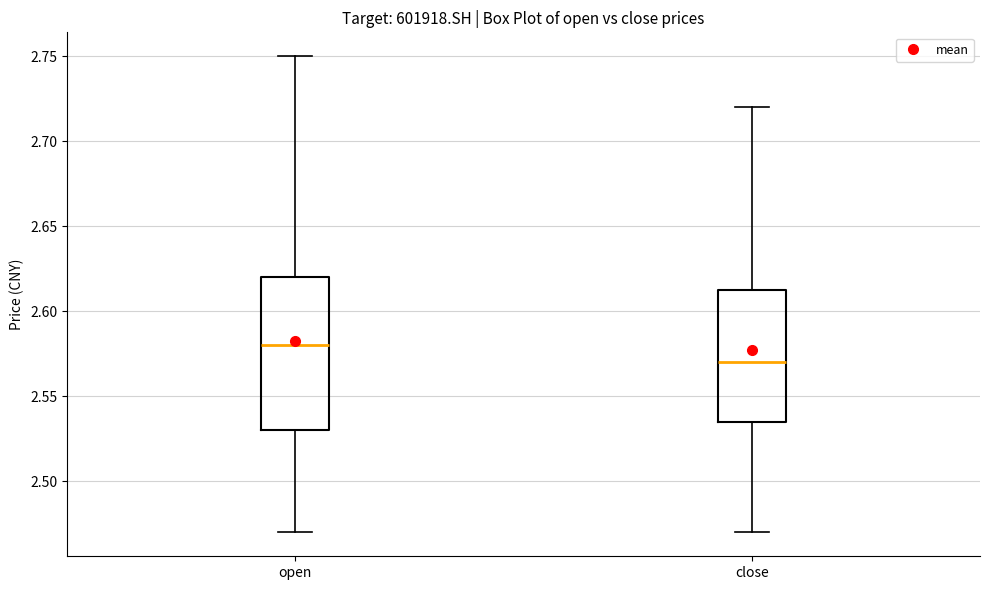

Reading left to right, read every box against the y-axis: the position of its median line, the range the box covers, and the ends of its whiskers. The values are not printed on the chart, so give them approximately, as read against the axis.

open: median 2.580, box 2.530 to 2.620, whiskers 2.470 to 2.750
close: median 2.570, box 2.535 to 2.615, whiskers 2.470 to 2.720